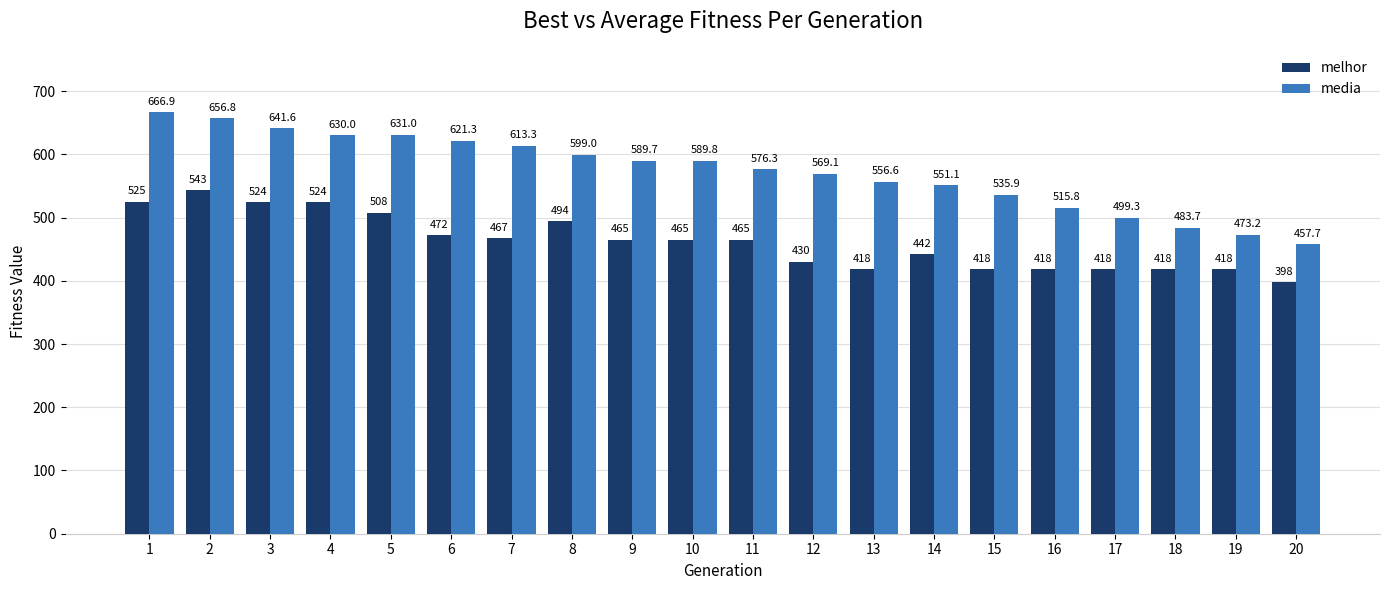

What are all the series names shown in the legend?

melhor, media